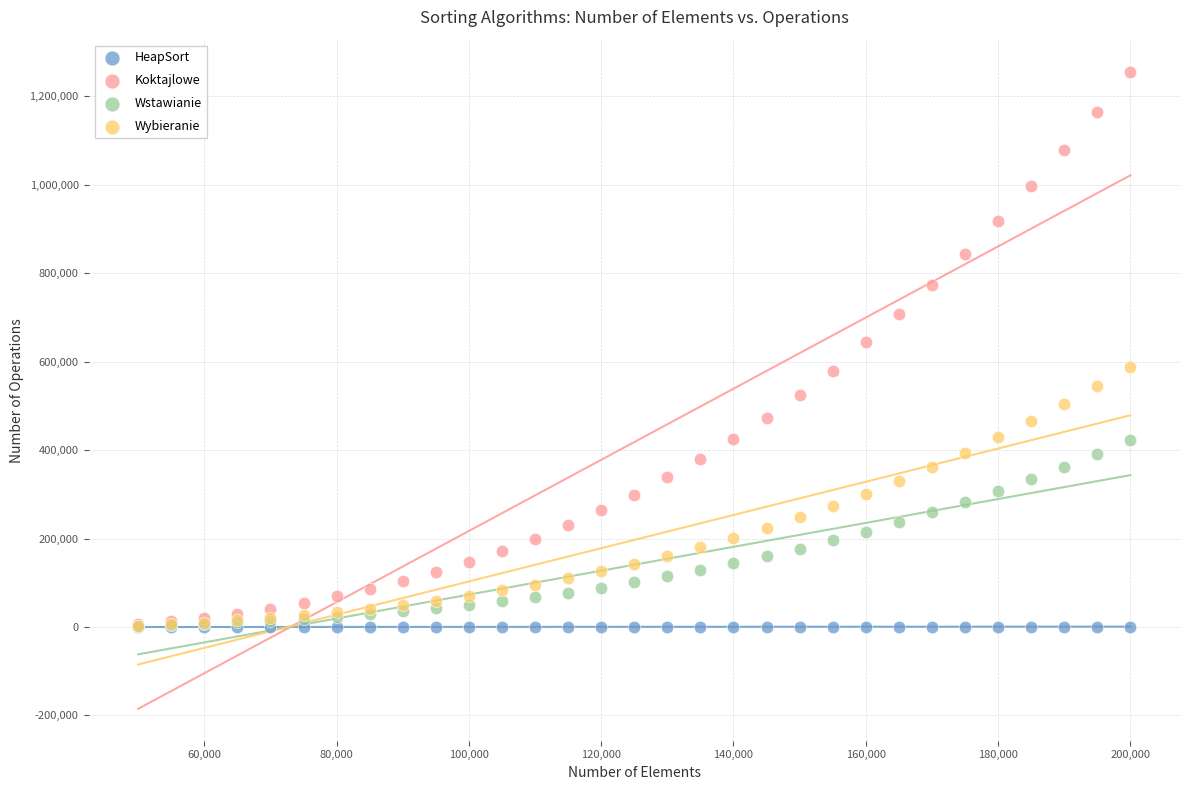

Which series contains the highest Y value?

Koktajlowe